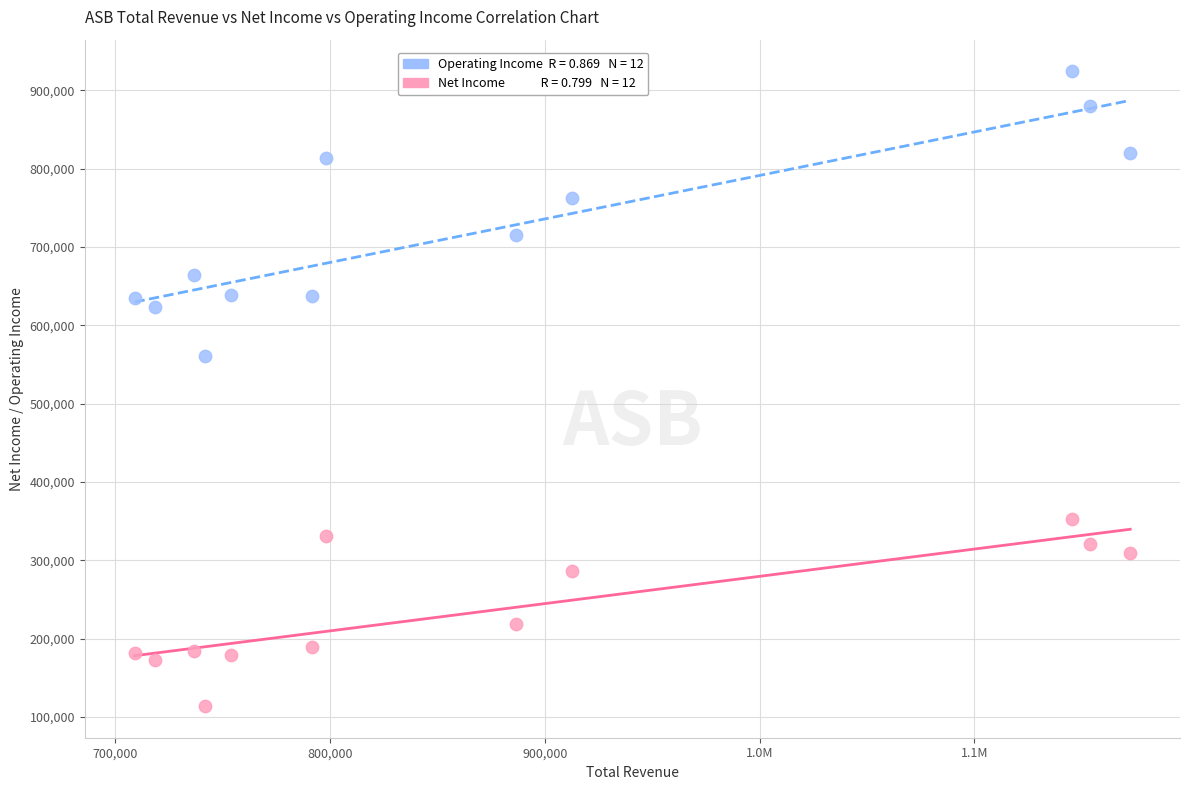

Across all series, what Y value is closest to 519250?

560800